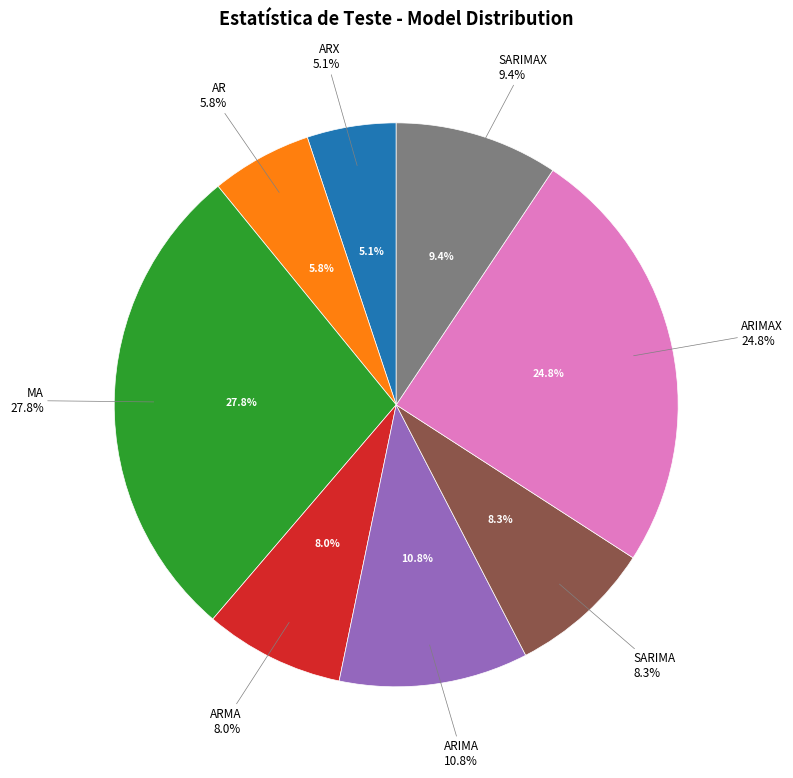

Combined, what portion of the pie is ARMA and ARIMA?

18.9%